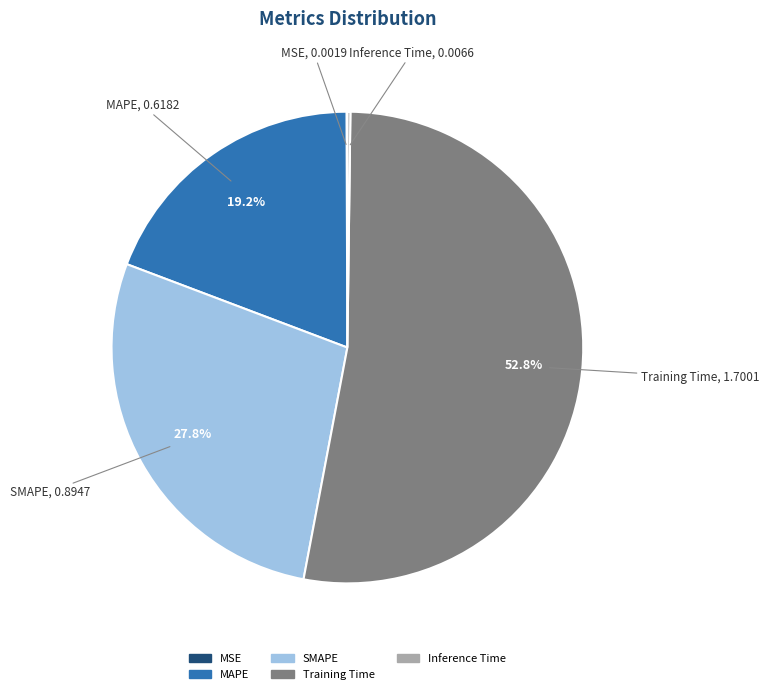

Does any single category account for the majority?

Yes